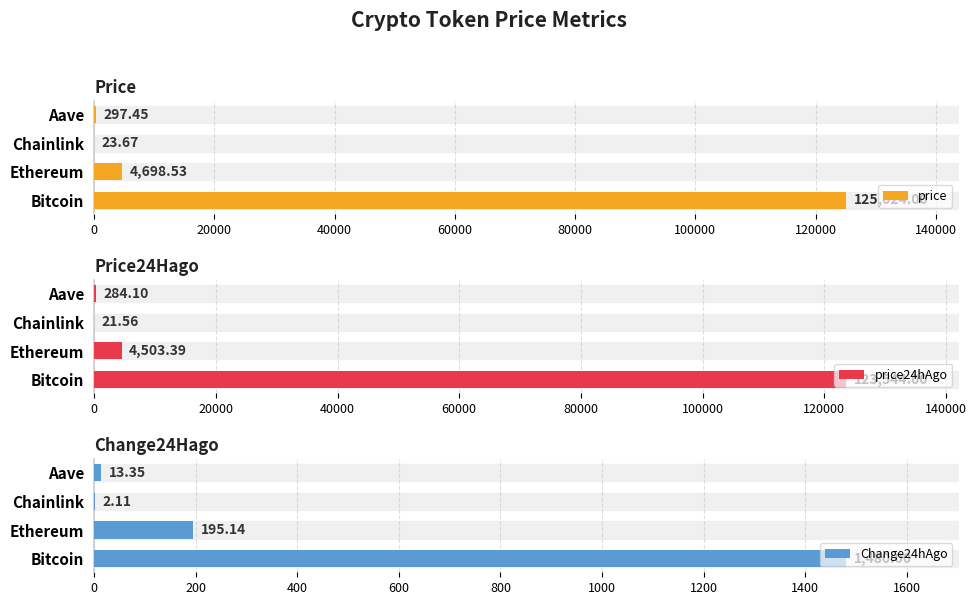

Read the price value at Bitcoin.

125024.0